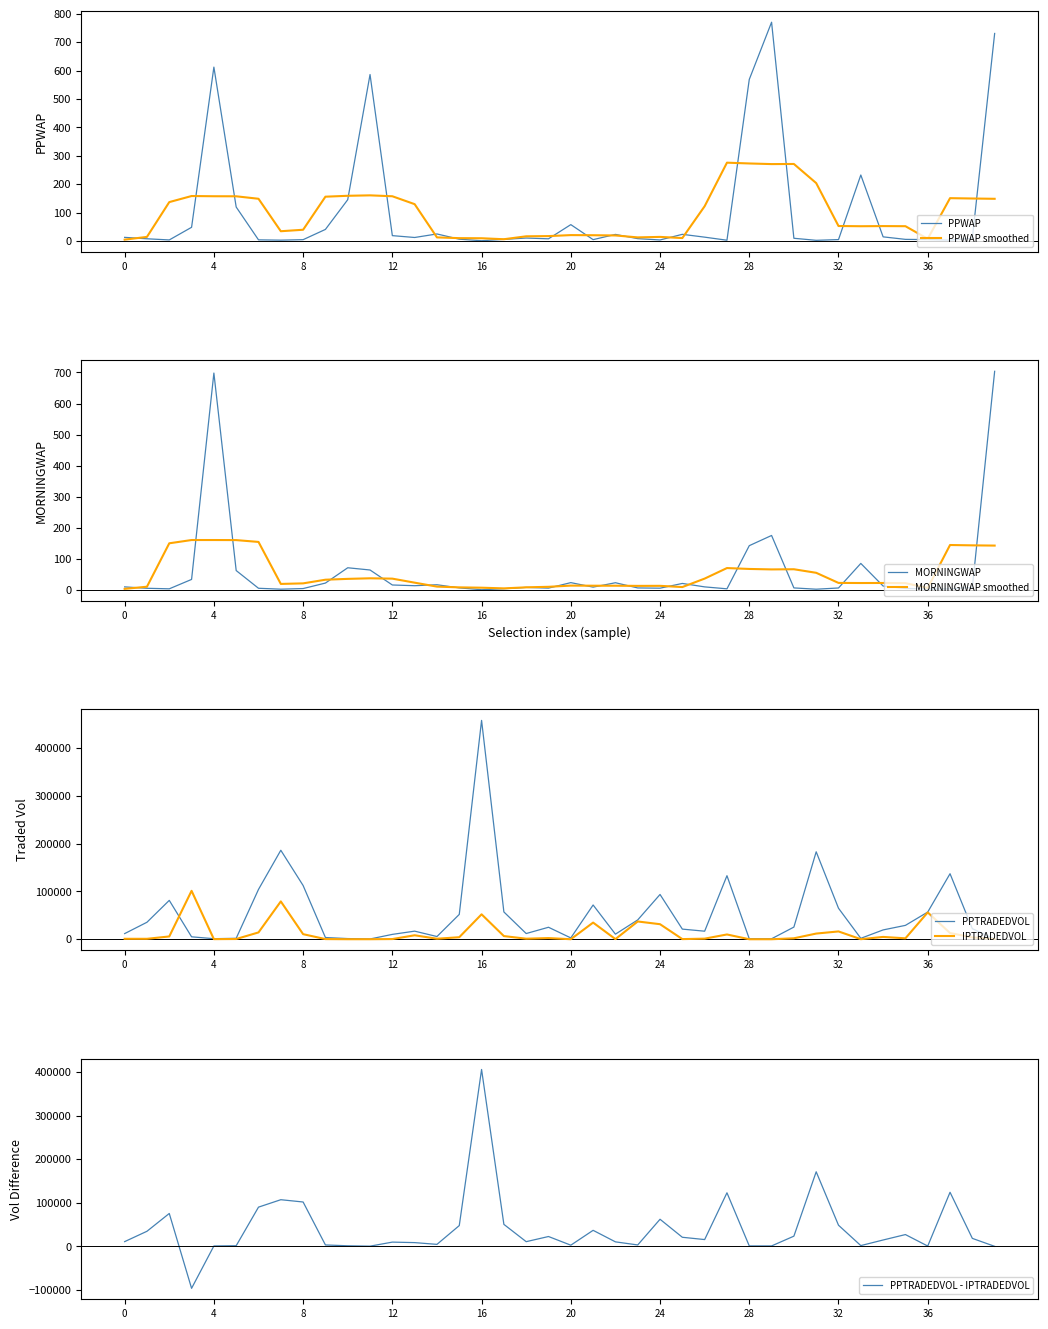

What is the sum of all PPWAP values?

4180.1